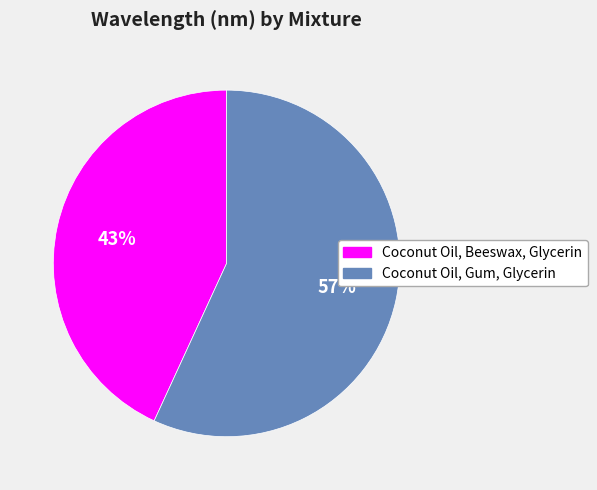

How many segments does this pie chart have?

2